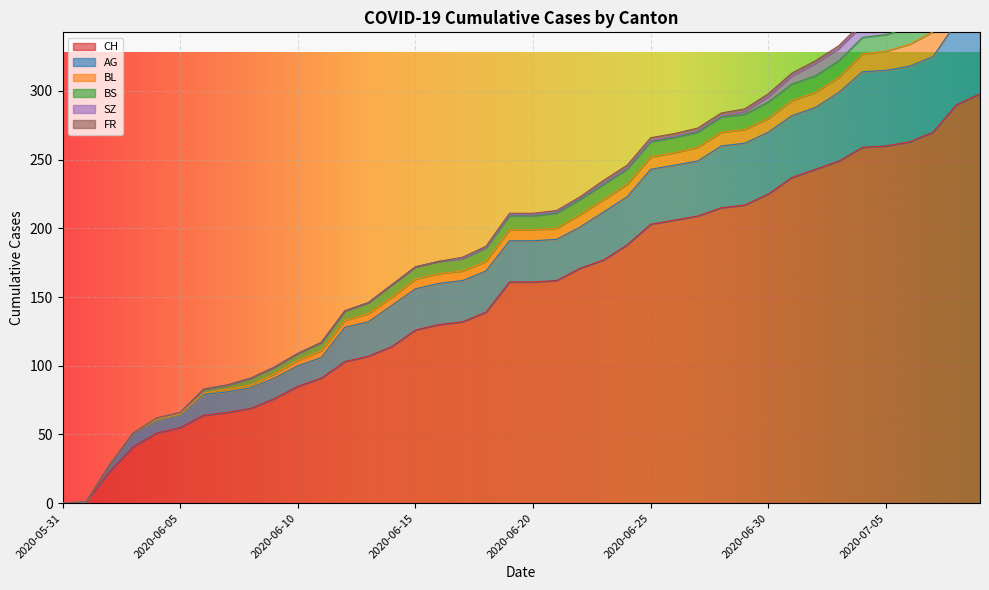

Between 2020-06-12 and 2020-06-30, which is larger?

2020-06-30